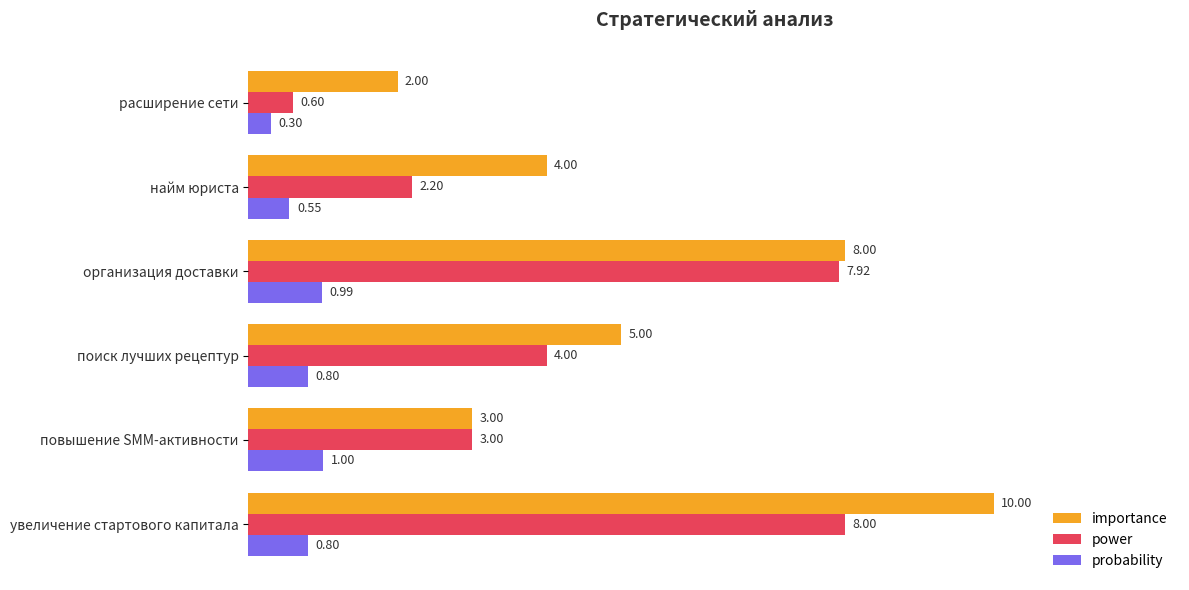

Which series has the largest total across all categories?

importance